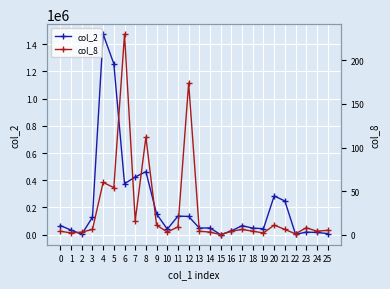

What is the sum of the col_8 values at 9 and 4?

71